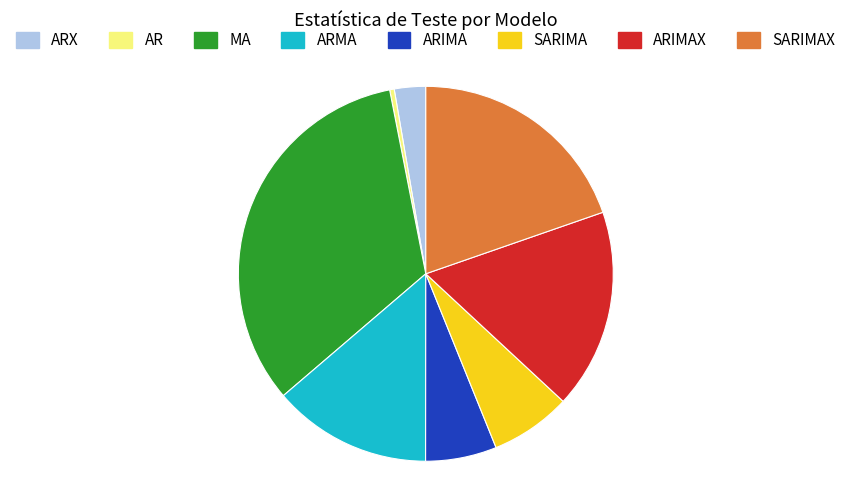

How many slices are in this pie chart?

8